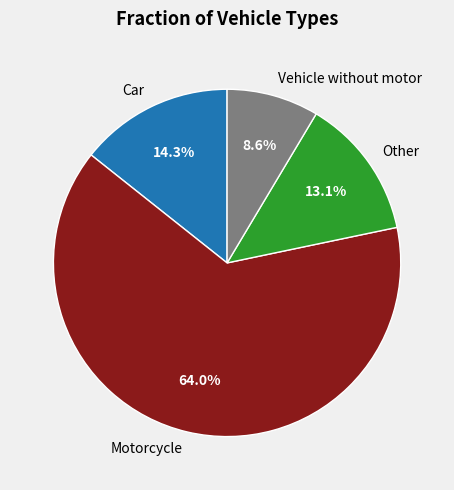

Approximately how many times larger is the value at Vehicle without motor compared to Motorcycle?

0.1